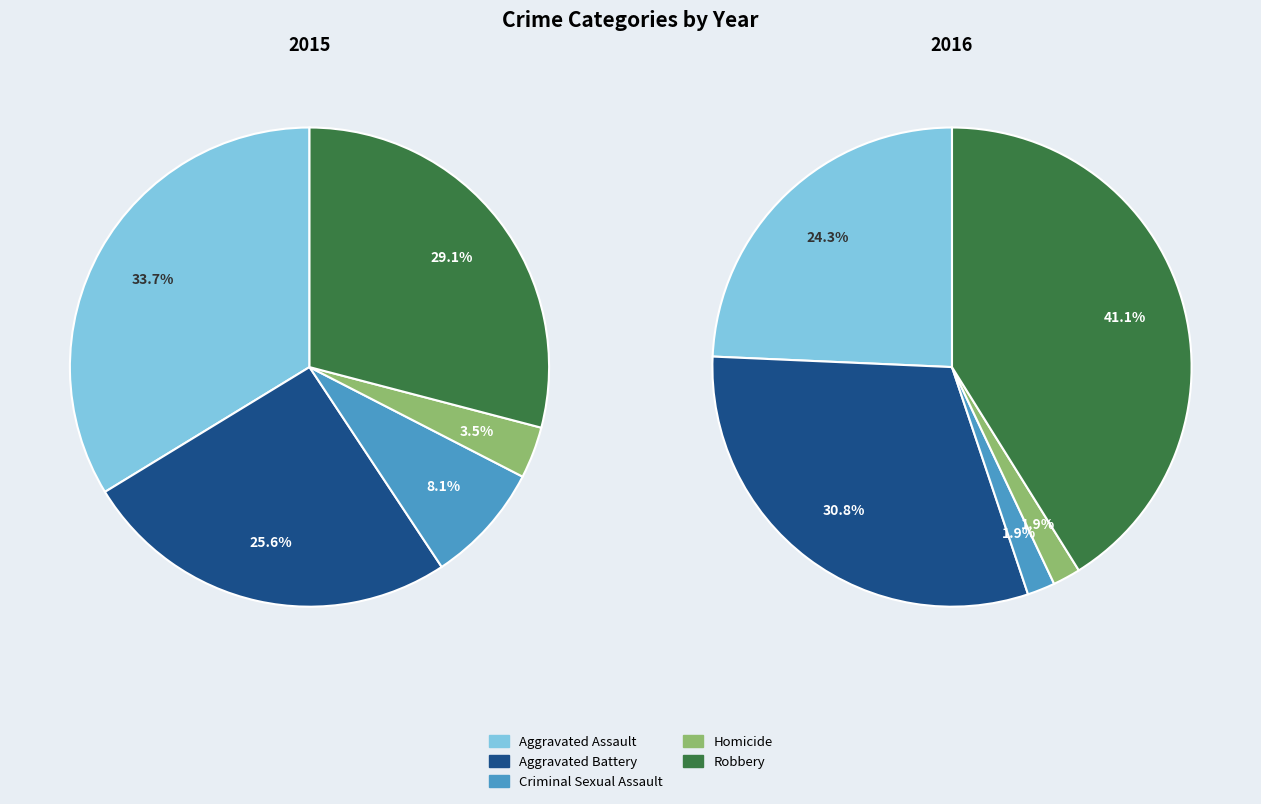

Do Aggravated Assault and Criminal Sexual Assault together represent more than half of the pie?

No